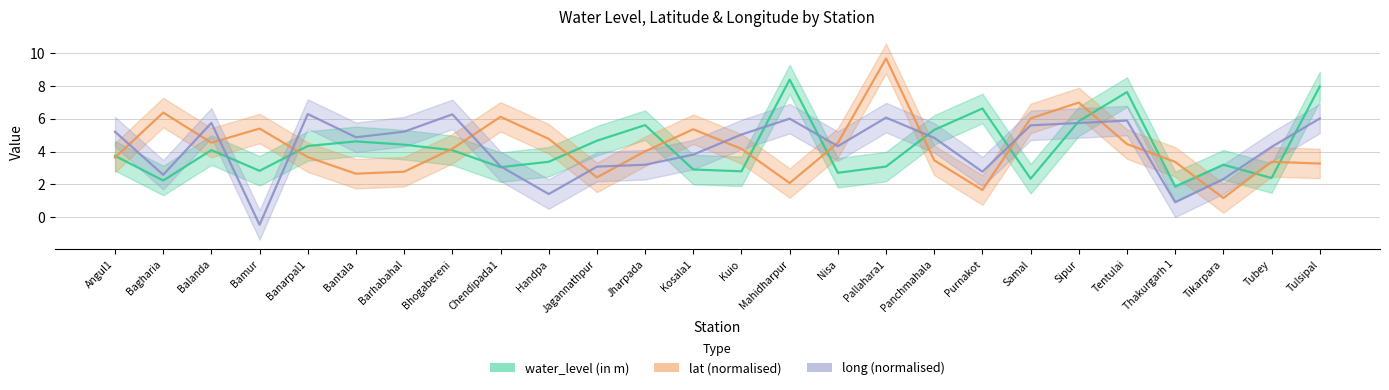

Between Panchmahala and Purnakot, which is larger?

Purnakot